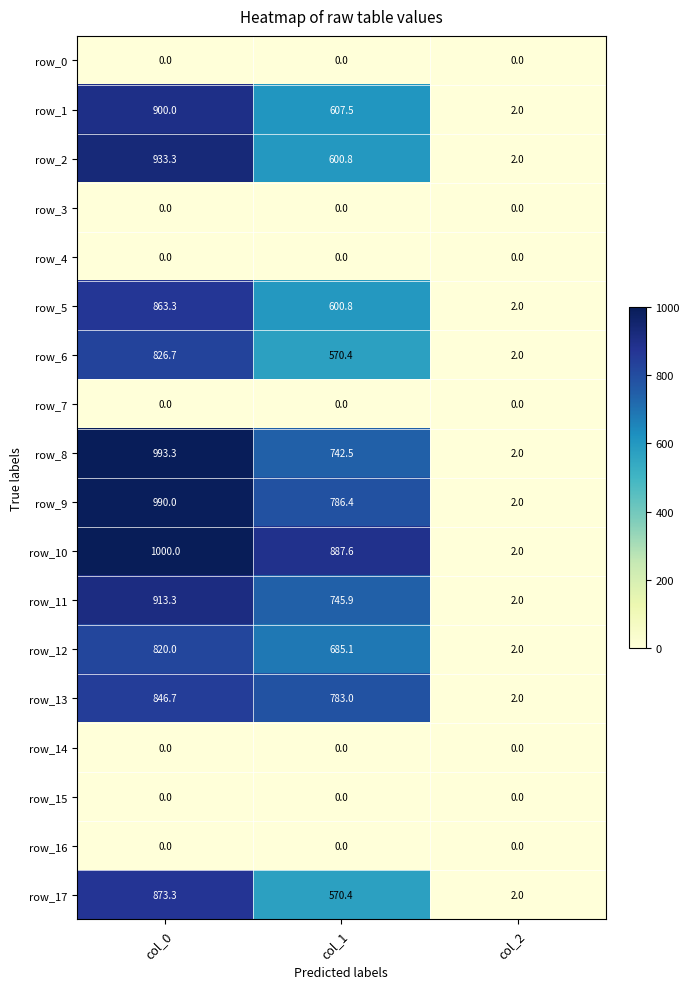

Rank the categories by row_13 value from highest to lowest.

col_0, col_1, col_2